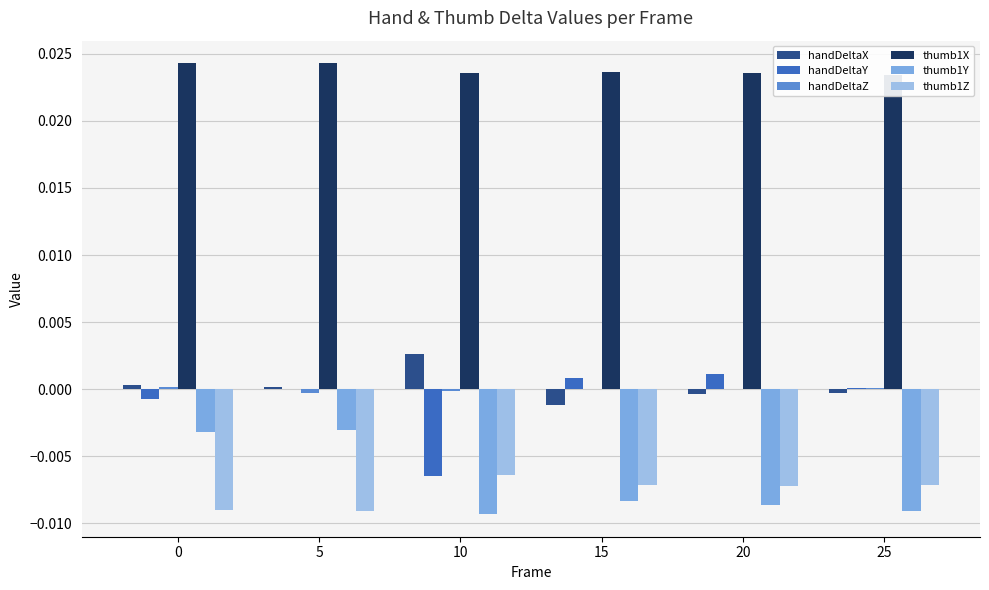

Is it true that thumb1Y equals -0.0 at 5?

True